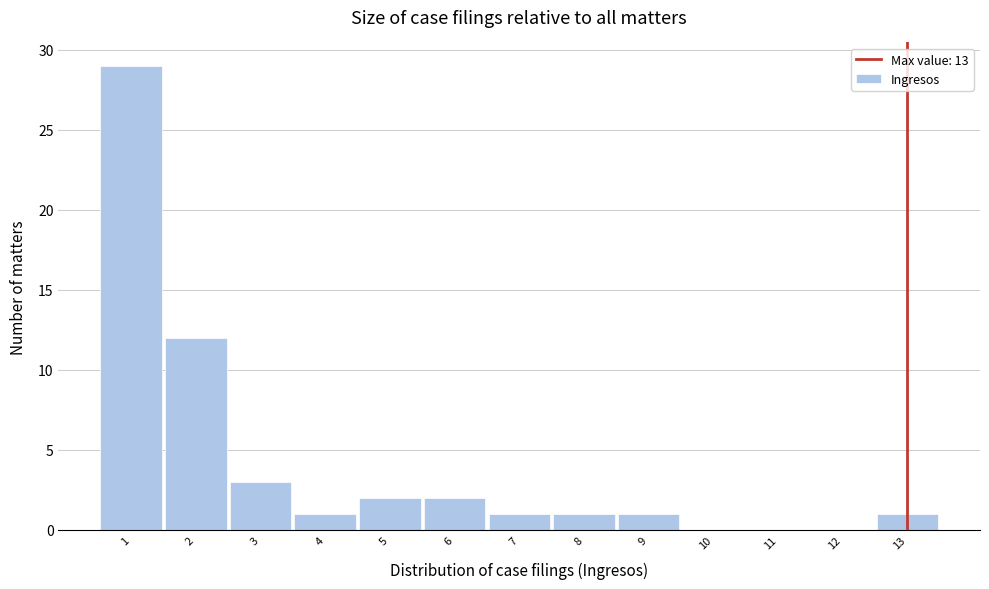

Which range on the x-axis has the tallest bar?

0.5 to 1.5